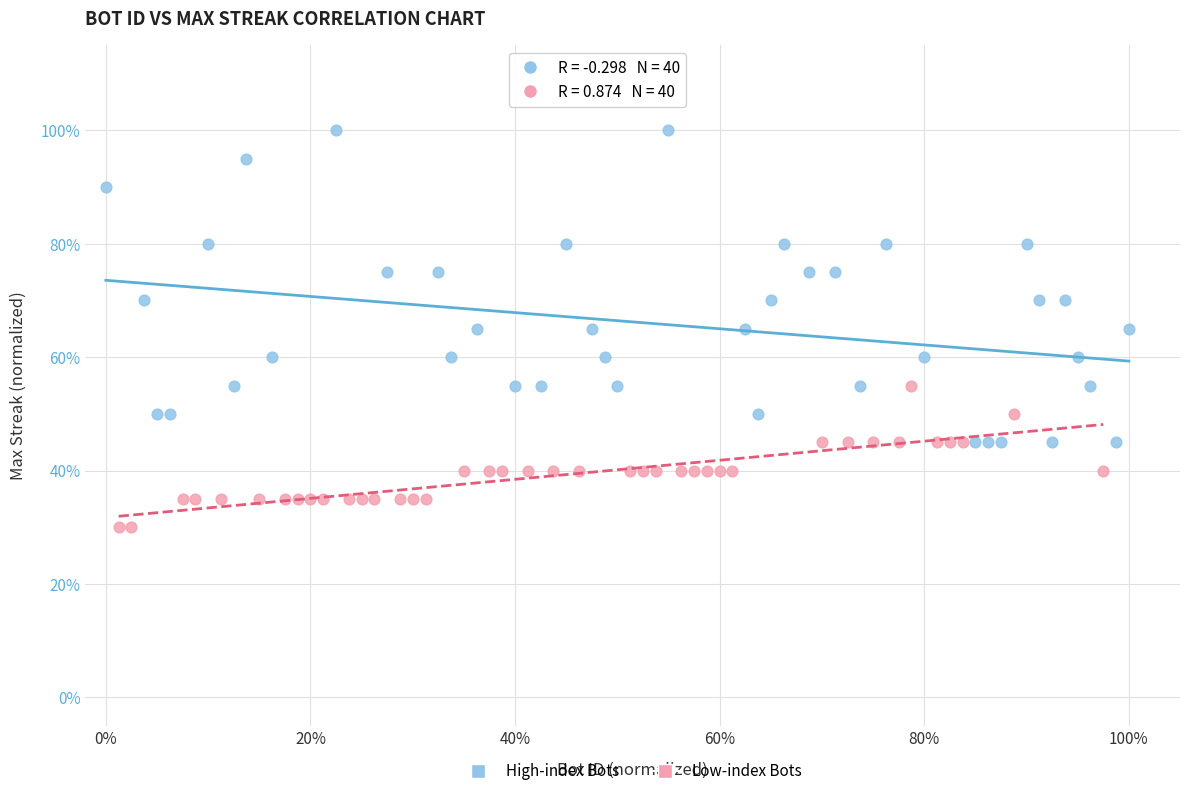

Which series has the widest spread of Y values?

High-index Bots